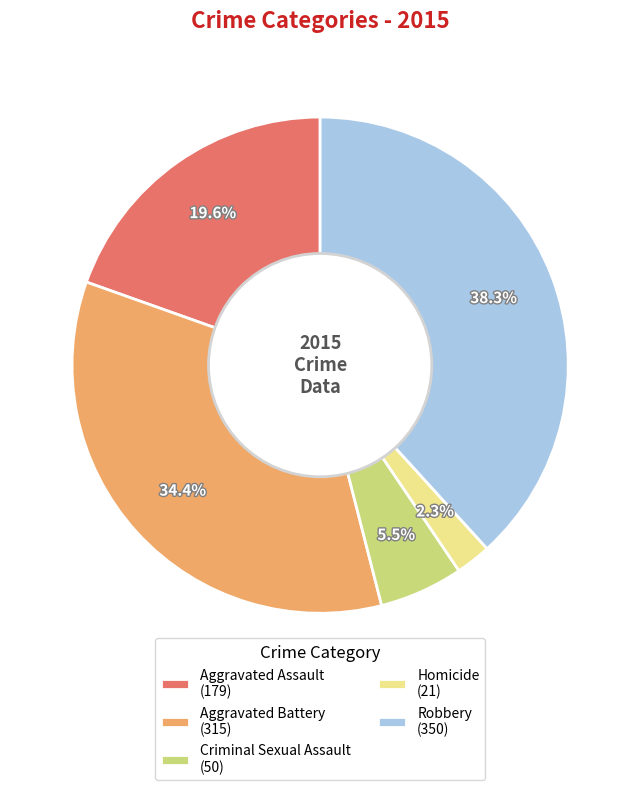

Is it true that Aggravated Assault is 20% of the pie?

True